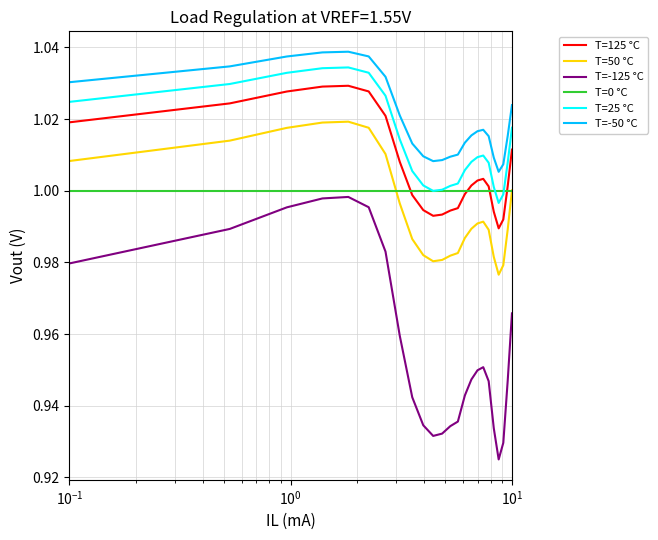

Which series has the largest total across all categories?

T=-50 °C